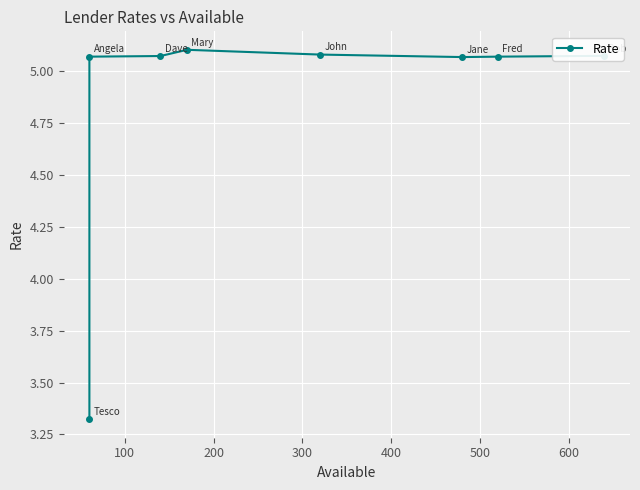

The value at 500 is 5.1. True or false?

True